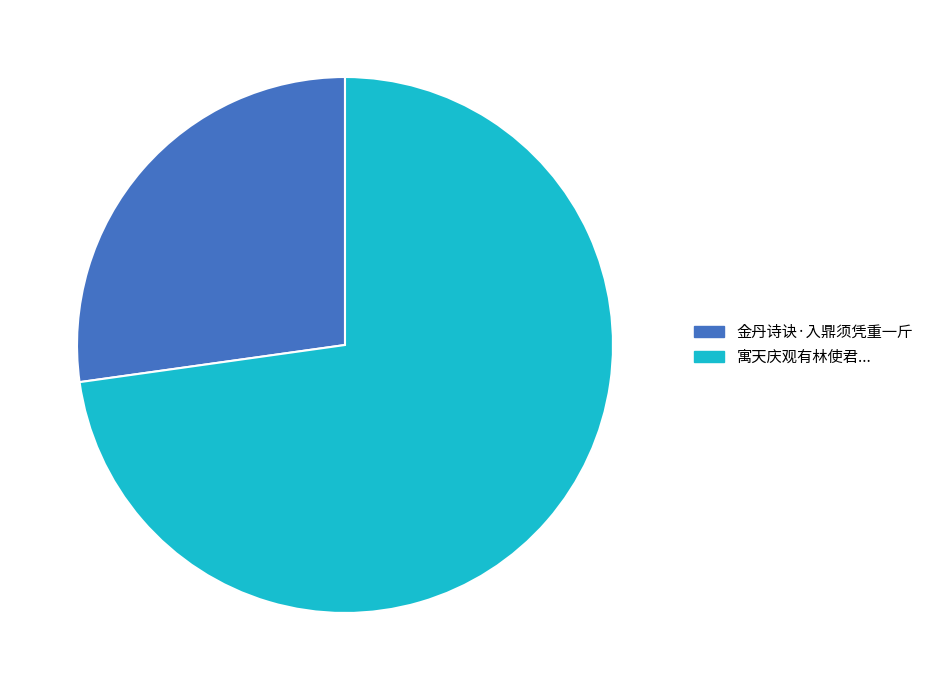

Is there any slice that represents more than half of the pie?

Yes